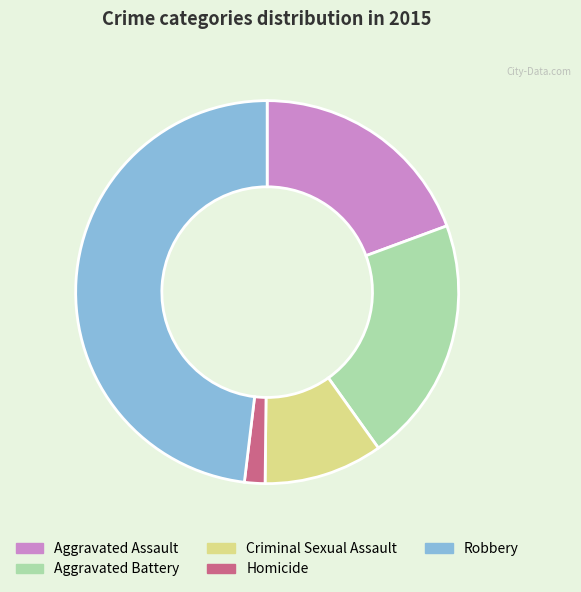

Combined, do Aggravated Battery and Homicide account for over 50%?

No